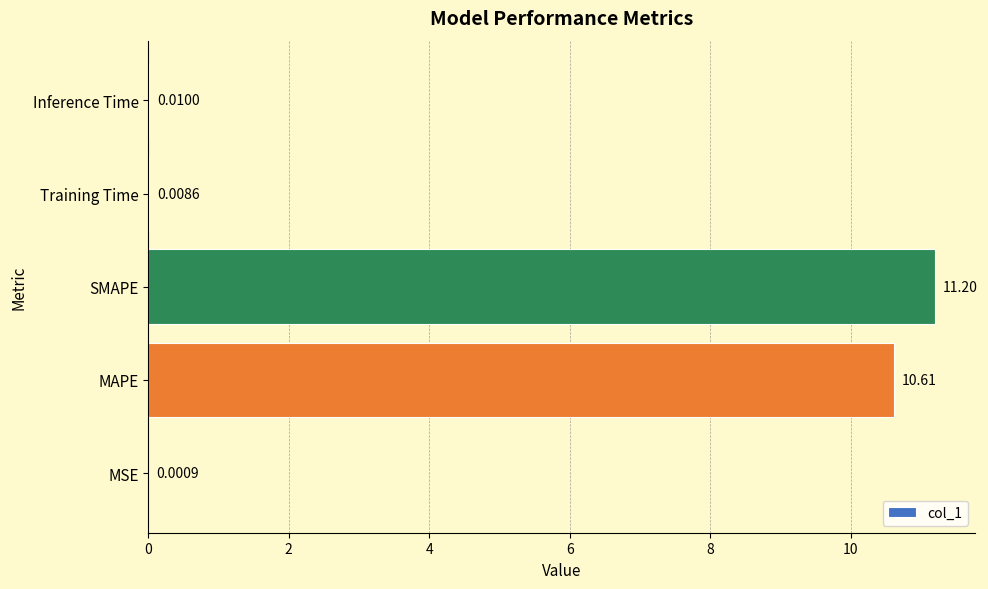

What is the sum of all values?

21.8